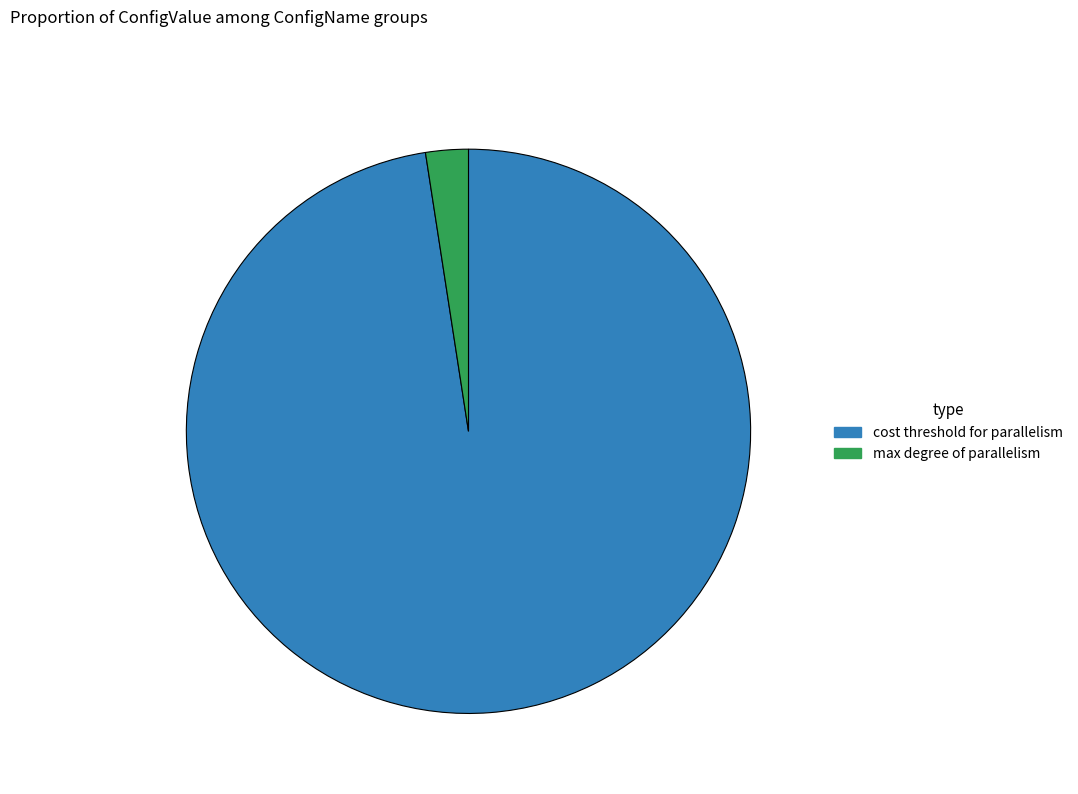

Is there a majority slice in this chart?

Yes